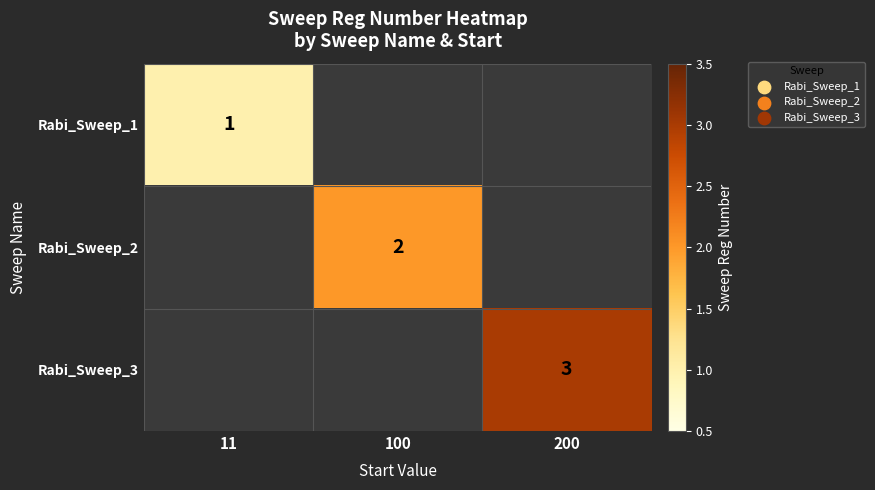

The Rabi_Sweep_2 series shows 2 at 100. True or false?

True